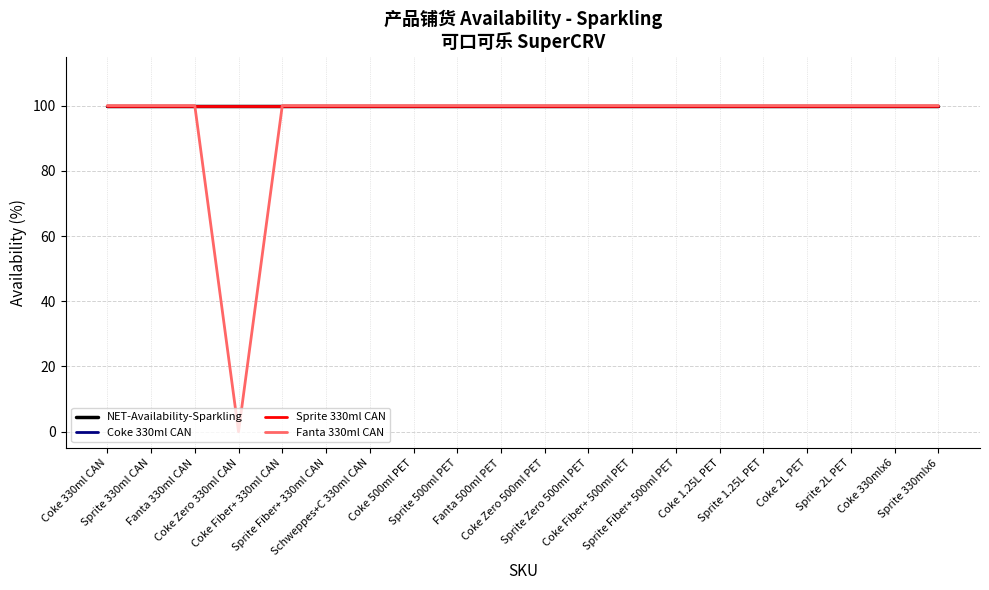

True or false: NET-Availability-Sparkling has a value of 100 at Coke Zero 330ml CAN.

True